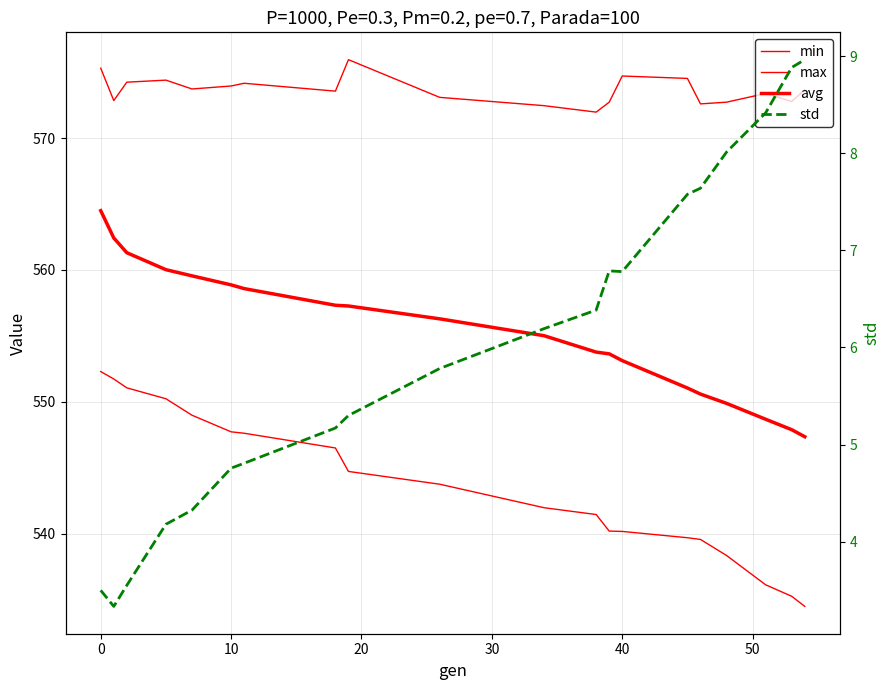

How many lines are shown in the chart?

4